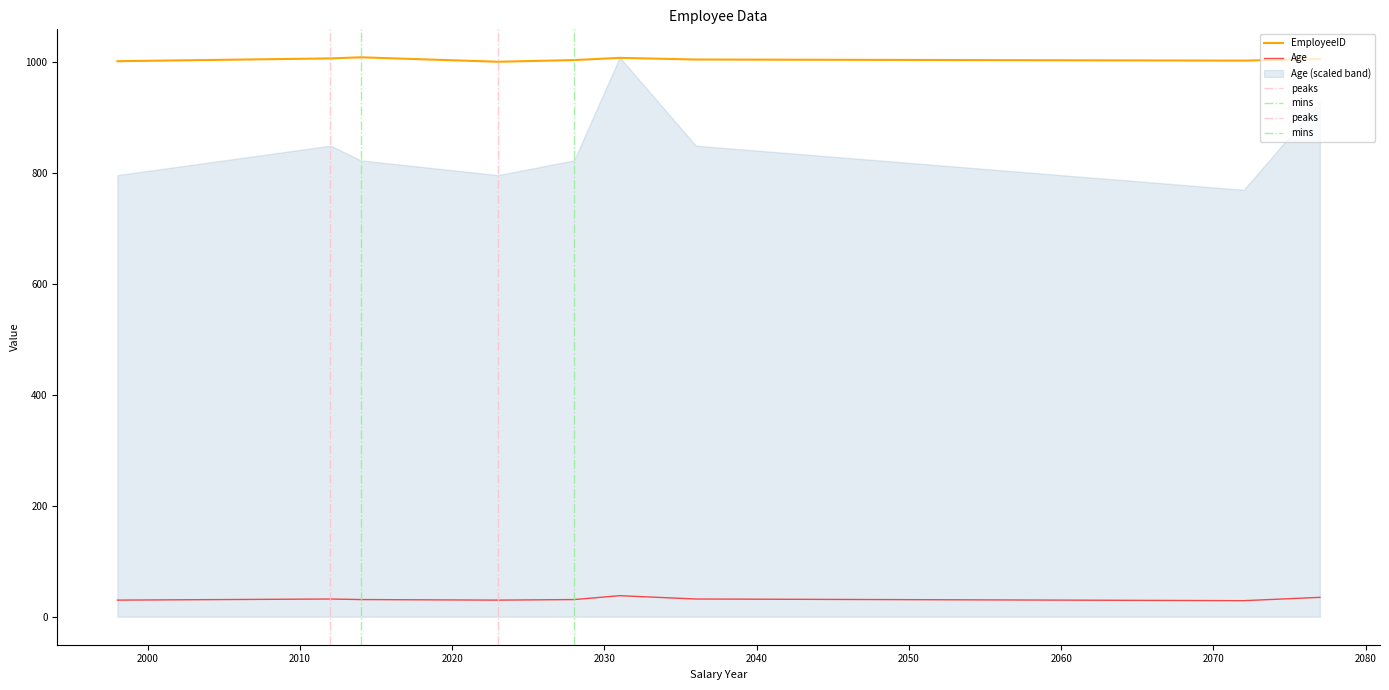

True or false: EmployeeID has more than 2 points higher than both neighbors.

False